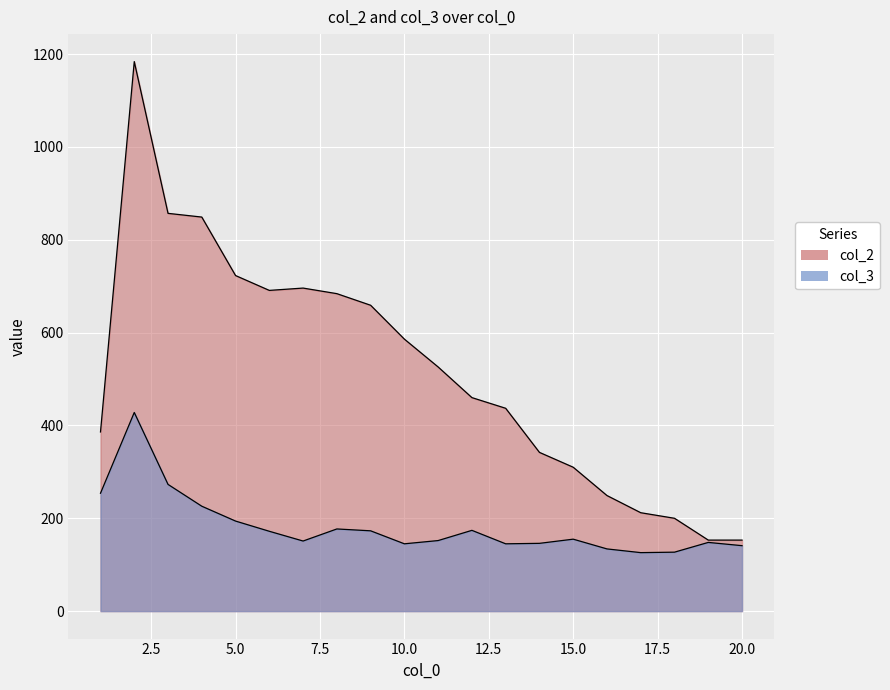

What is the value of the col_2 point at the 10th from the left?

586